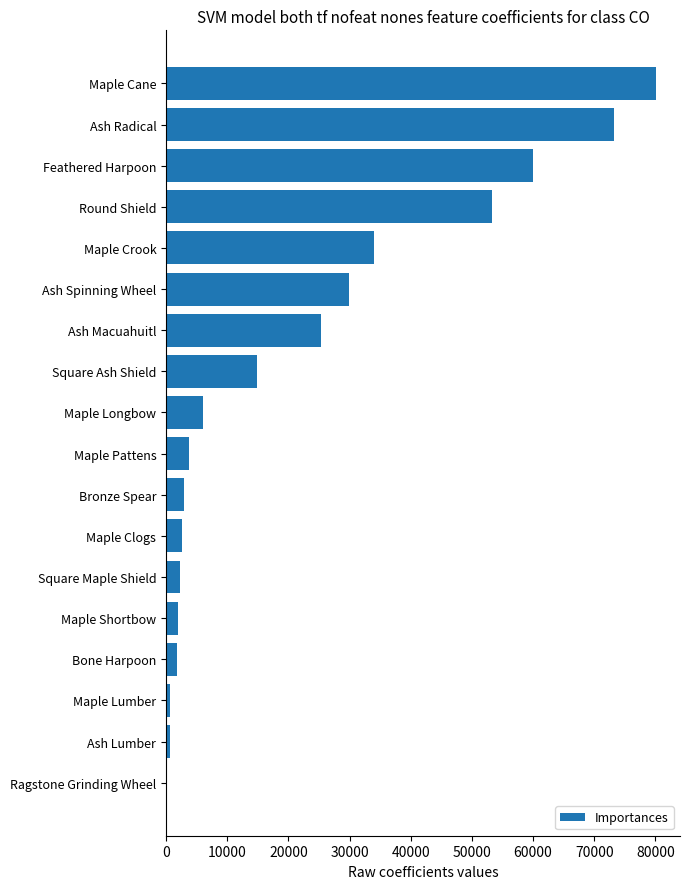

The value at Maple Crook is 15593.3. True or false?

False